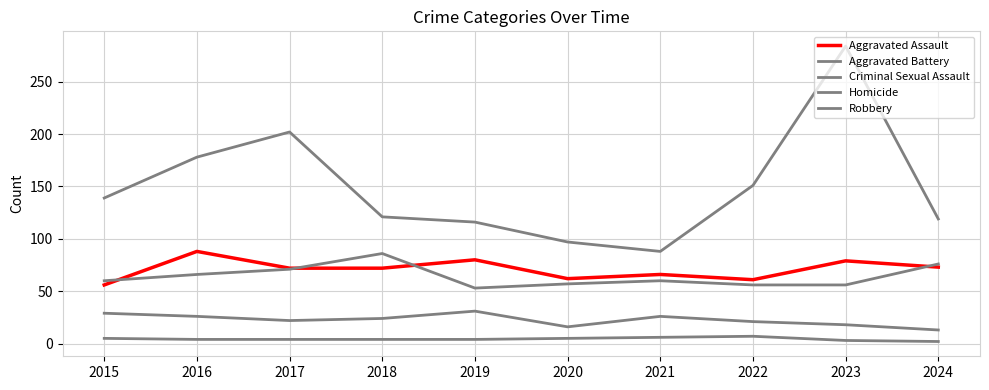

Count the number of categories in the chart.

10